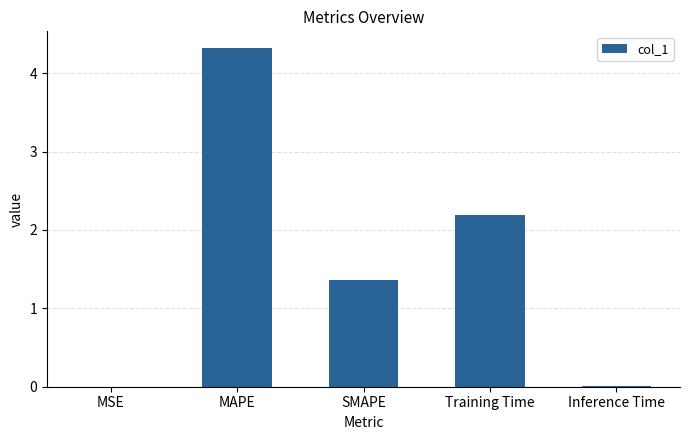

Does the chart contain stacked bars?

No